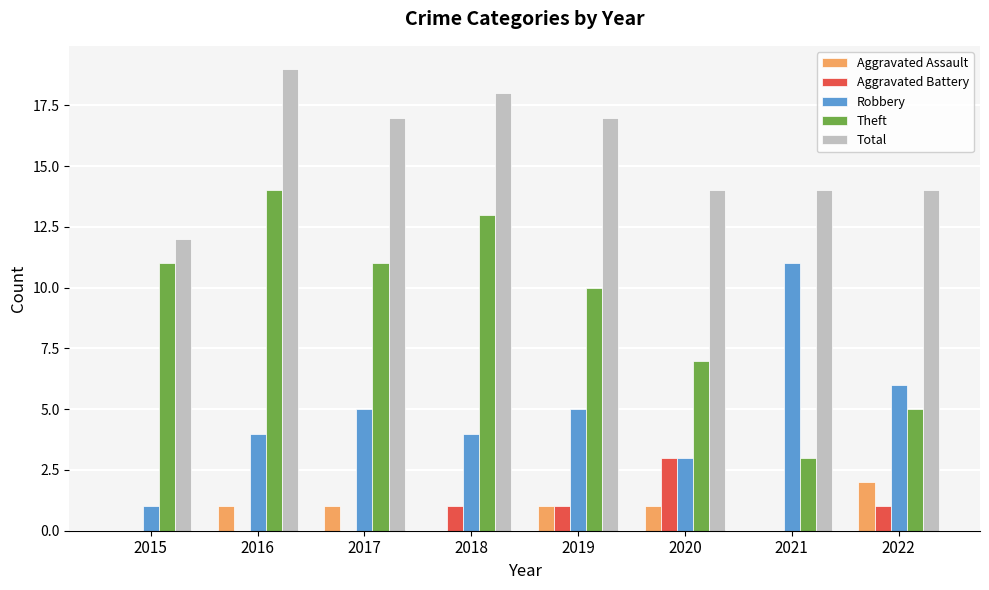

What is the difference between the Aggravated Assault values at 2018 and 2020?

1